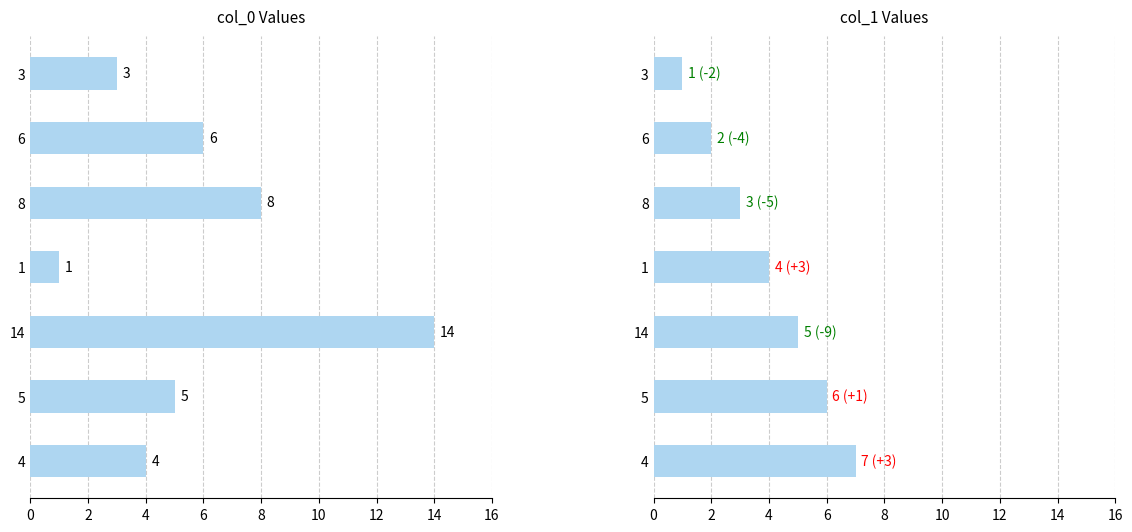

What is the difference between the second highest and minimum values in the col_1 series?

5